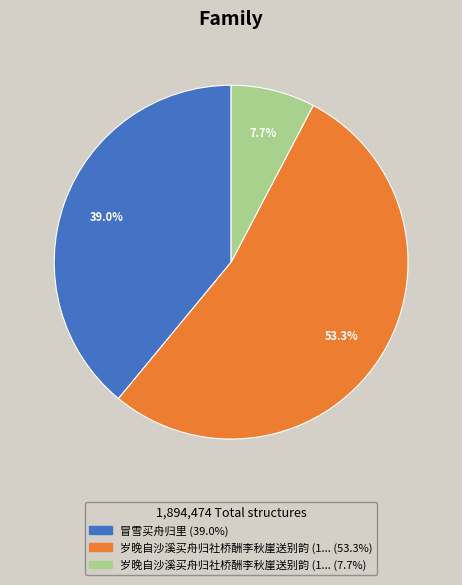

Is there any slice that represents more than half of the pie?

Yes